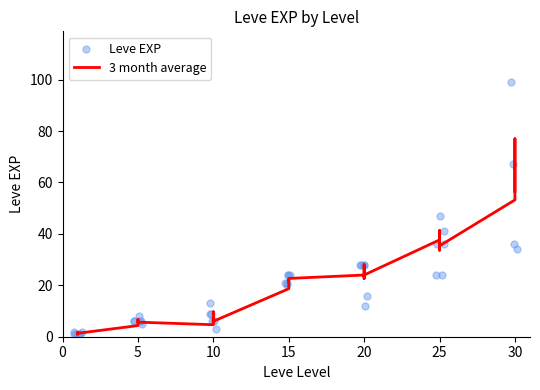

Which series contains the highest Y value?

Leve EXP